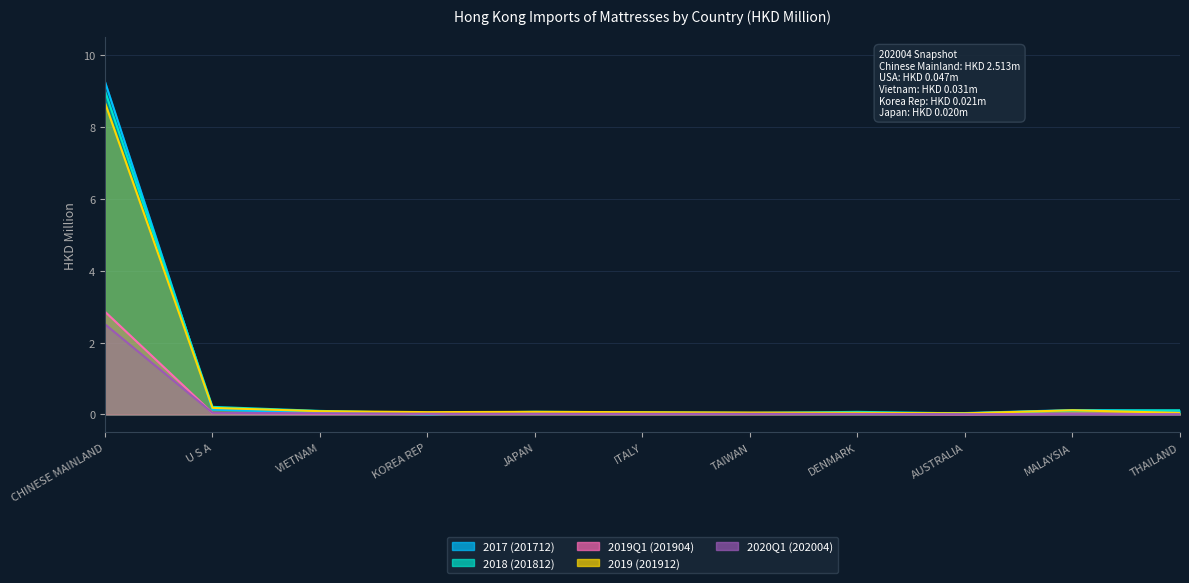

Rank the categories by 2017 (201712) value from lowest to highest.

KOREA REP, AUSTRALIA, ITALY, TAIWAN, DENMARK, VIETNAM, JAPAN, THAILAND, MALAYSIA, U S A, CHINESE MAINLAND